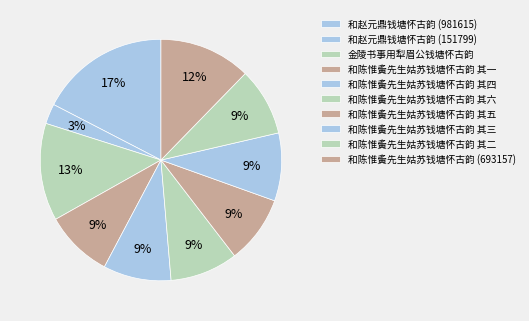

Count the number of slices in the pie.

10